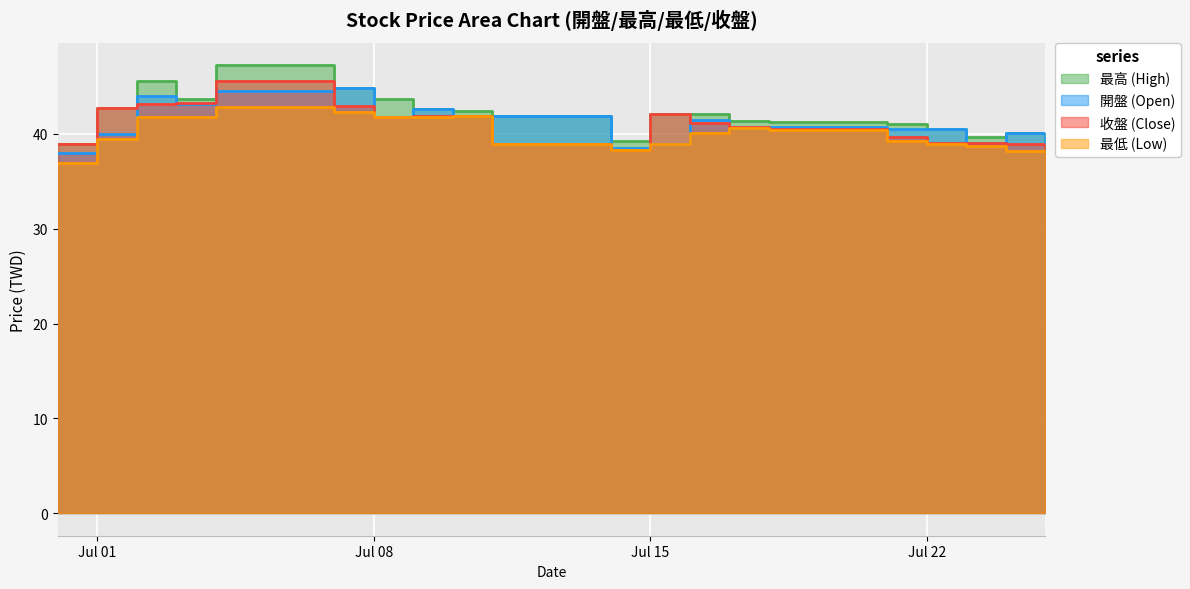

Rank the categories by 最低 value from lowest to highest.

2025-06-30, 2025-07-24, 2025-07-14, 2025-07-25, 2025-07-23, 2025-07-15, 2025-07-22, 2025-07-11, 2025-07-21, 2025-07-01, 2025-07-16, 2025-07-18, 2025-07-17, 2025-07-02, 2025-07-03, 2025-07-08, 2025-07-09, 2025-07-10, 2025-07-07, 2025-07-04